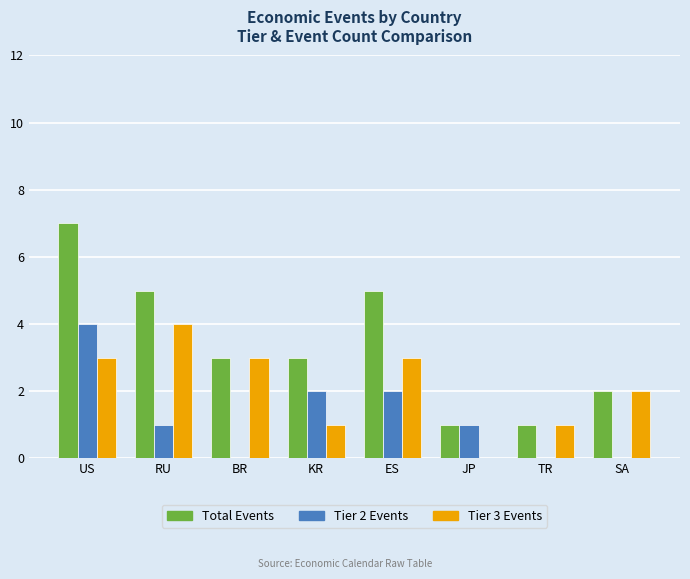

At which category is the sum across all series the highest?

US